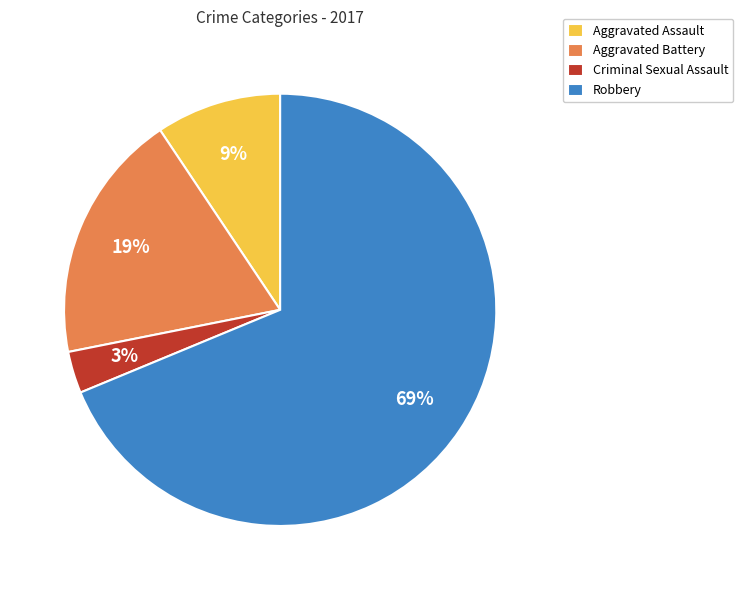

Does Aggravated Assault represent more than half of the total?

No